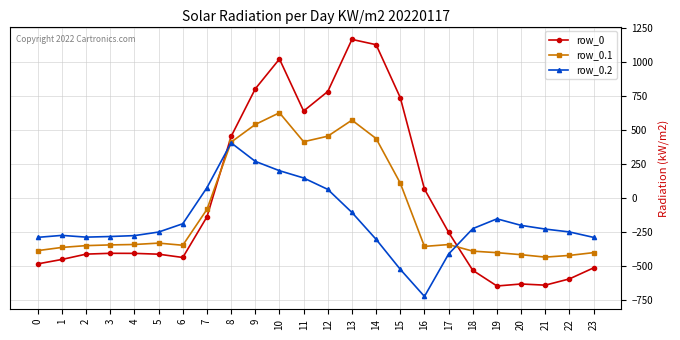

What is the minimum value for row_0.1?

-432.4